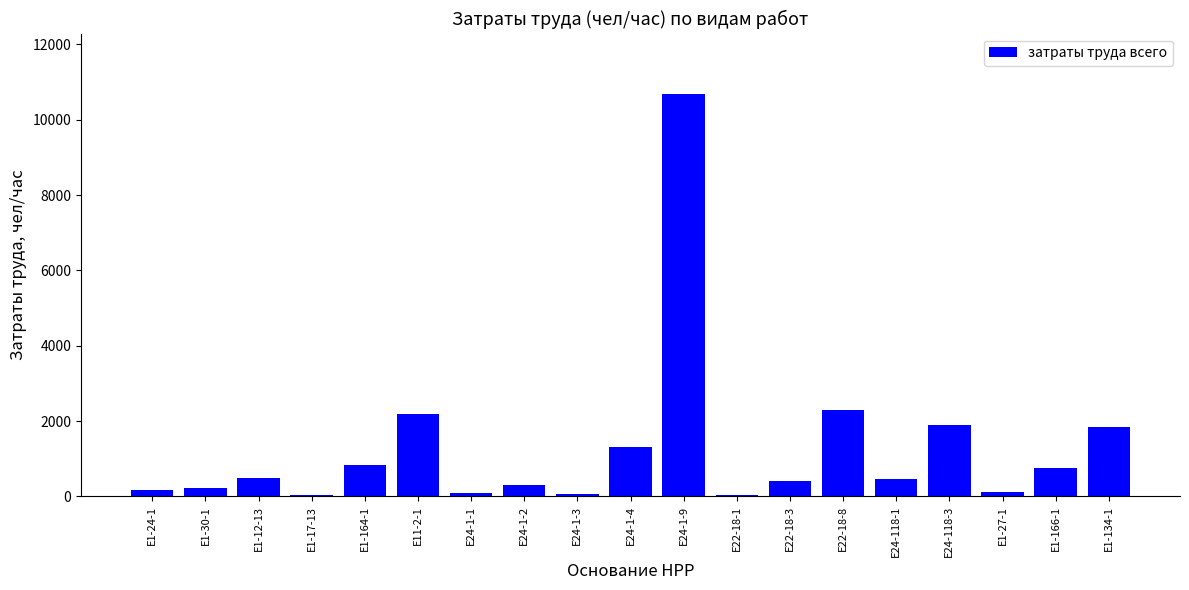

The chart shows a value of 2561.6 at Е24-118-3. True or false?

False